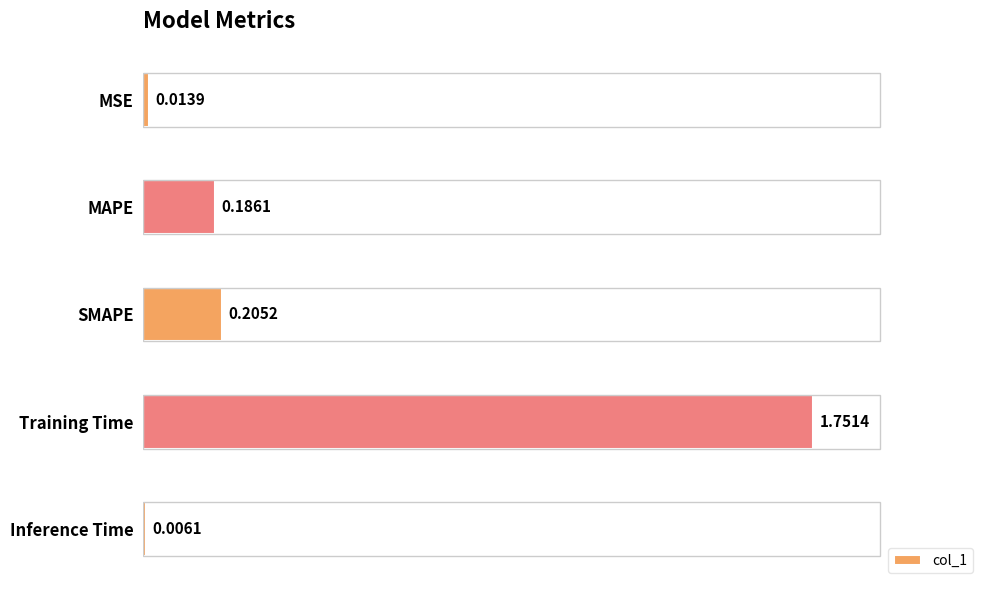

At which label is the value closest to 0?

Inference Time